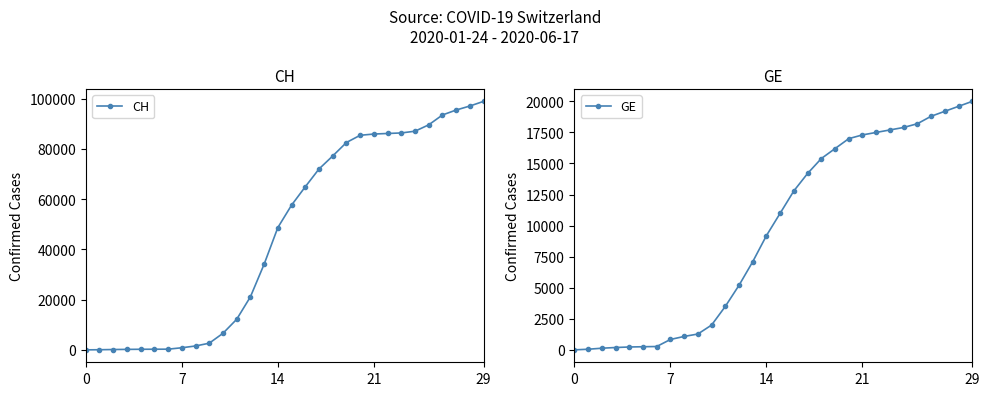

The CH series shows 13433 at 12. True or false?

False